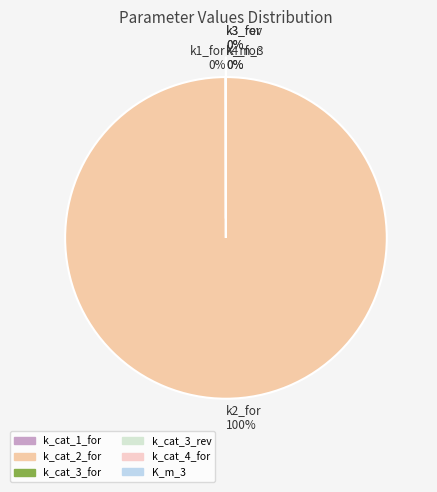

Do k_cat_4_for and k_cat_3_for together represent more than half of the pie?

No